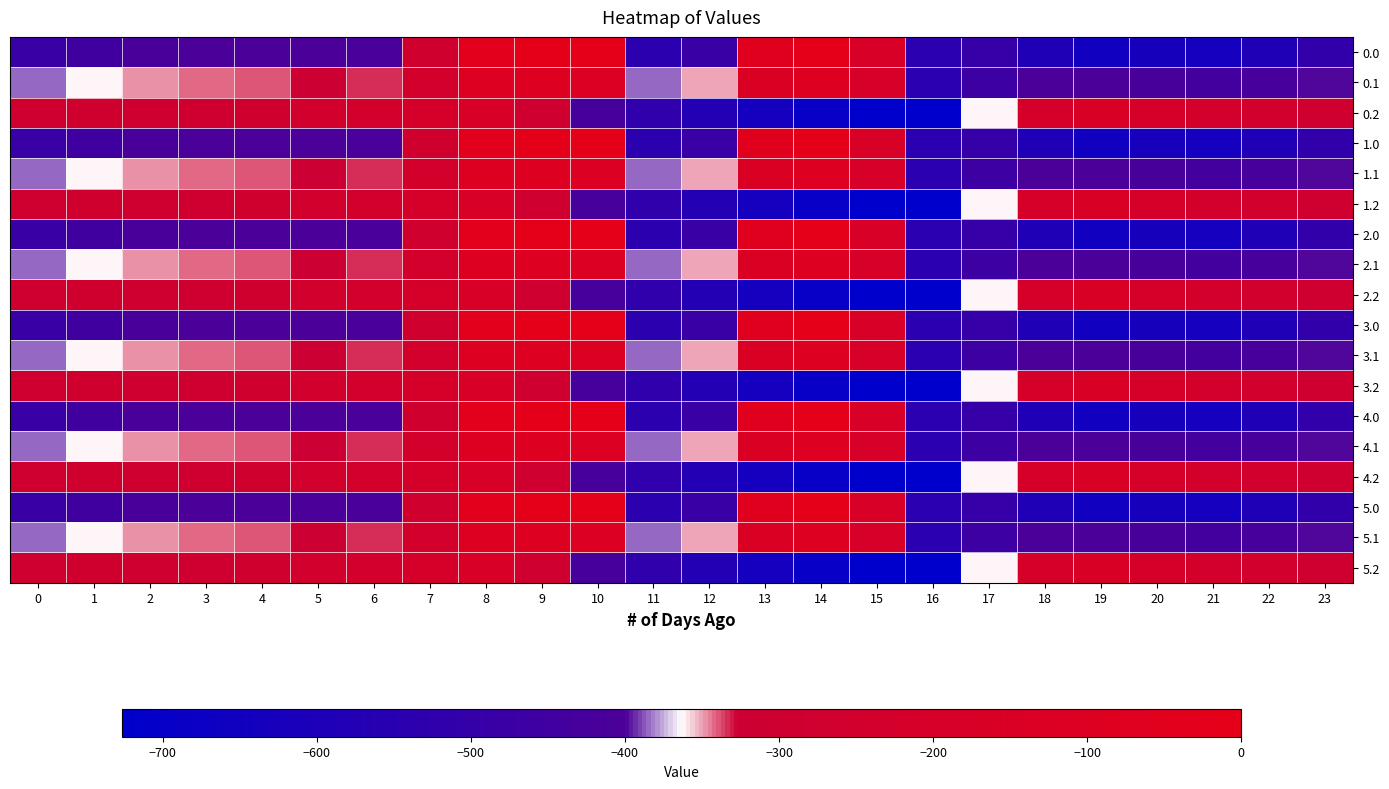

Between 10 and 1, which is larger?

10